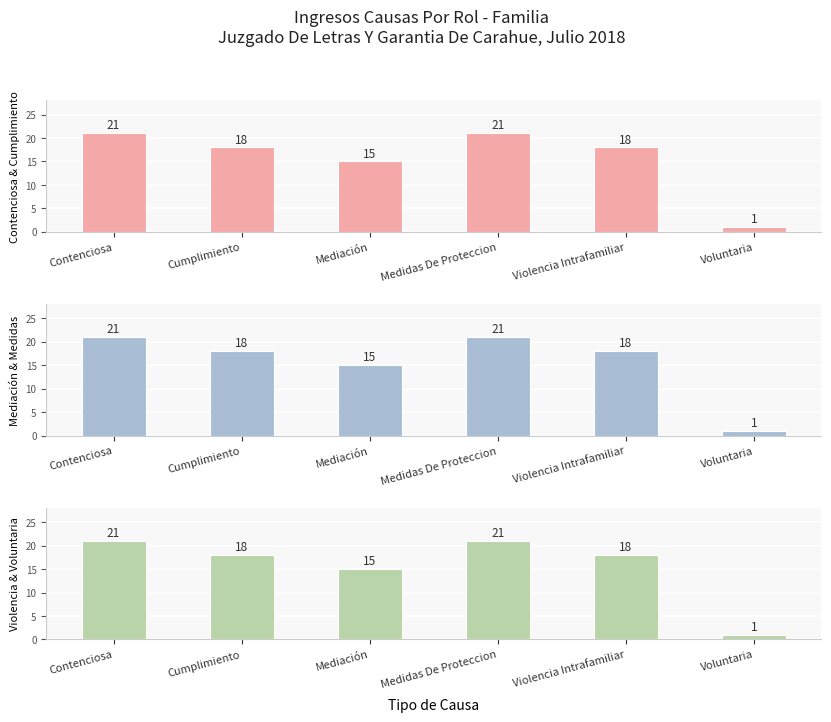

How many data points in Group 3 are above 18?

2